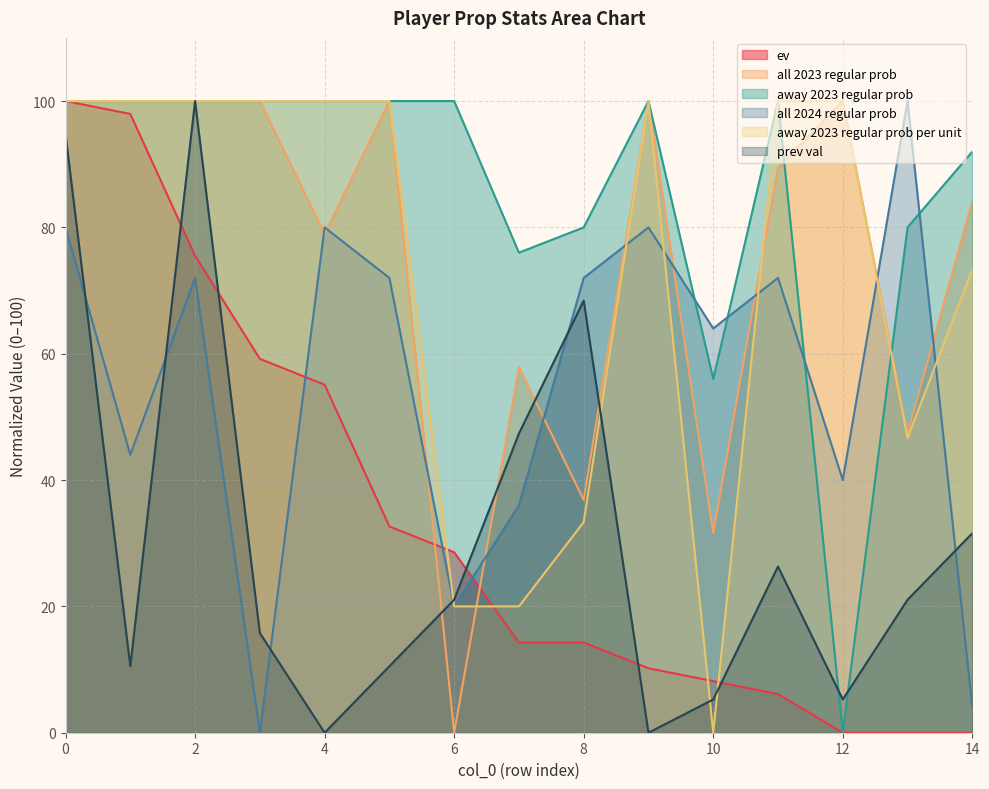

Does the chart display data point markers on the line(s)?

No